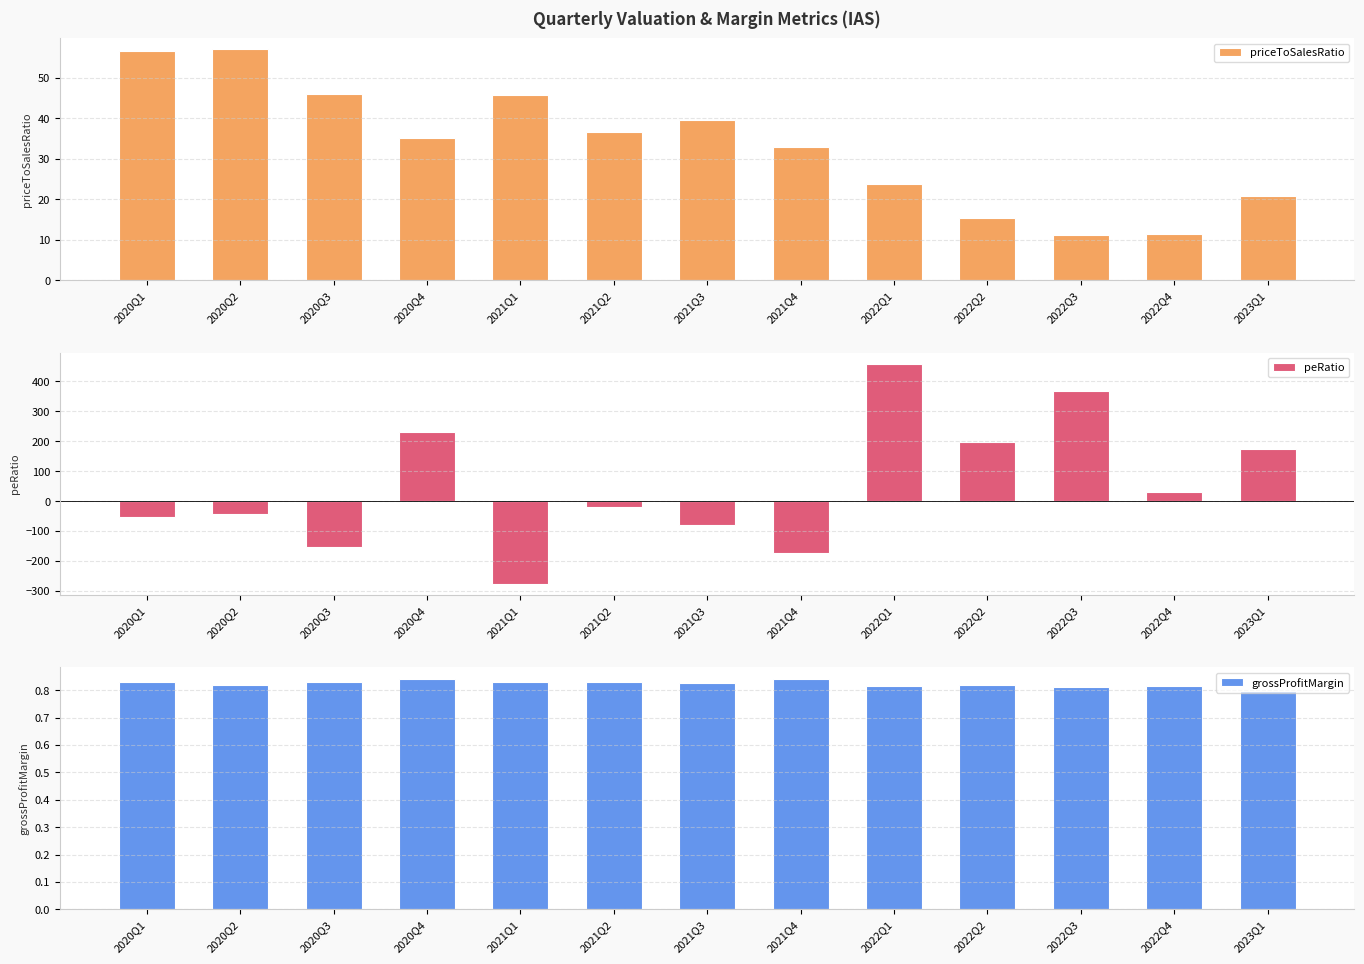

Between 2021Q1 and 2022Q2, which series saw the biggest shift?

peRatio